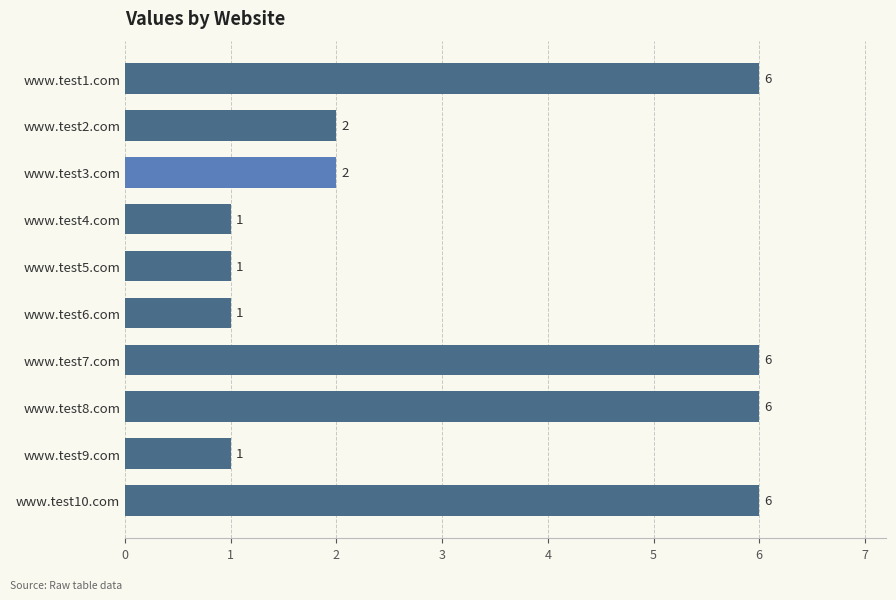

What is the average value?

3